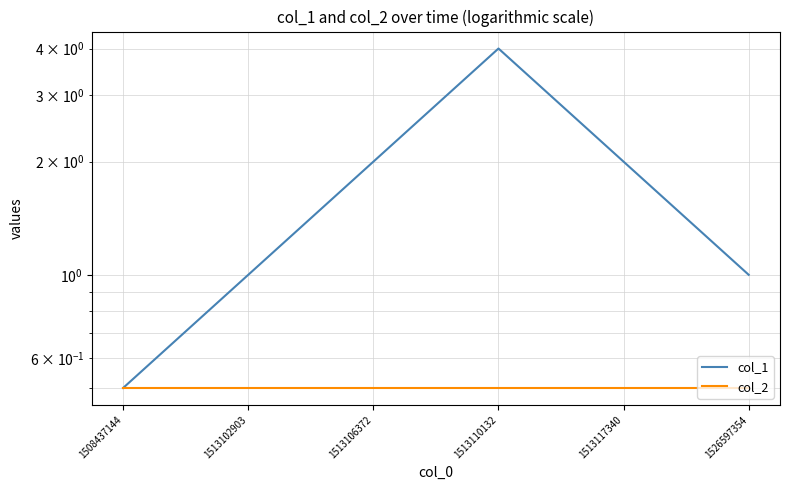

What value does the col_2 series have at 1513106372?

0.5